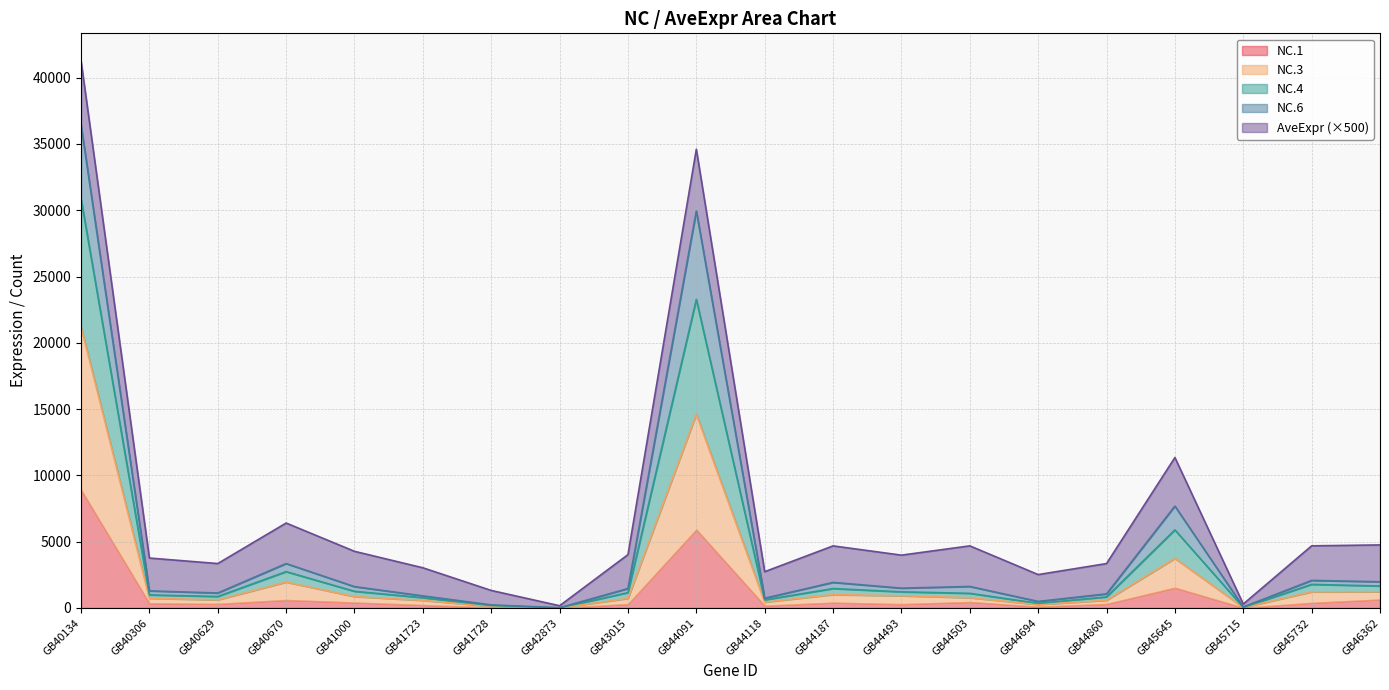

Which category has the lowest value in the NC.1 series?

GB42873